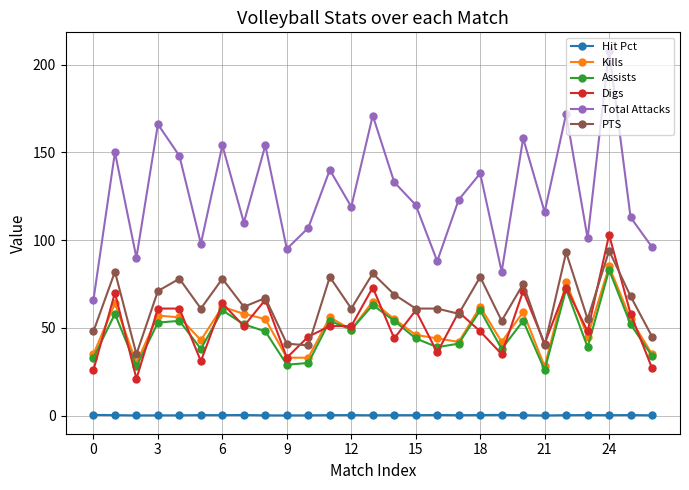

Which series has the largest range (max minus min)?

Total Attacks